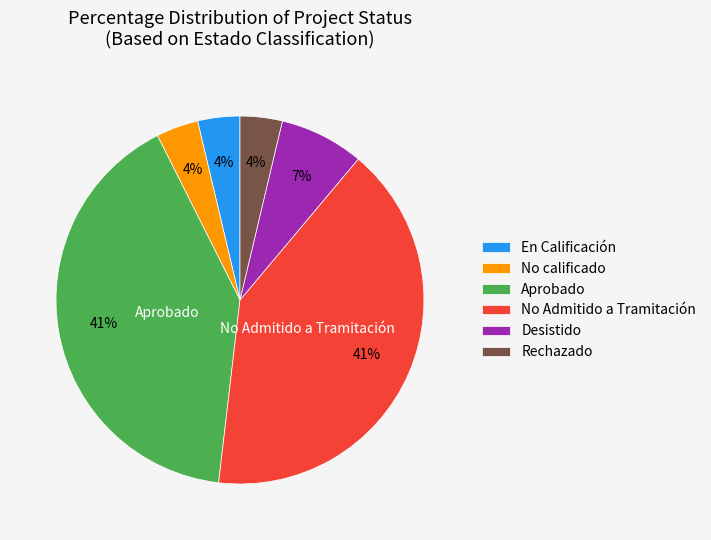

What is the ratio of the value at No Admitido a Tramitación to the value at Aprobado?

1.0